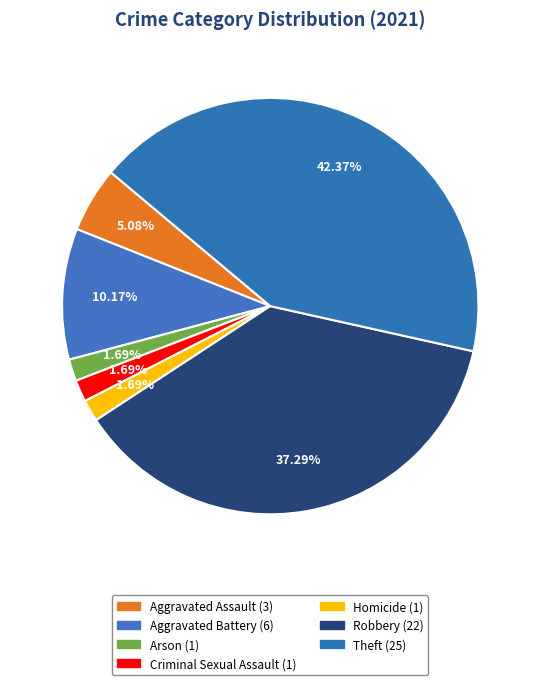

To the nearest percent, what is the difference between the largest and smallest slice percentages?

41%